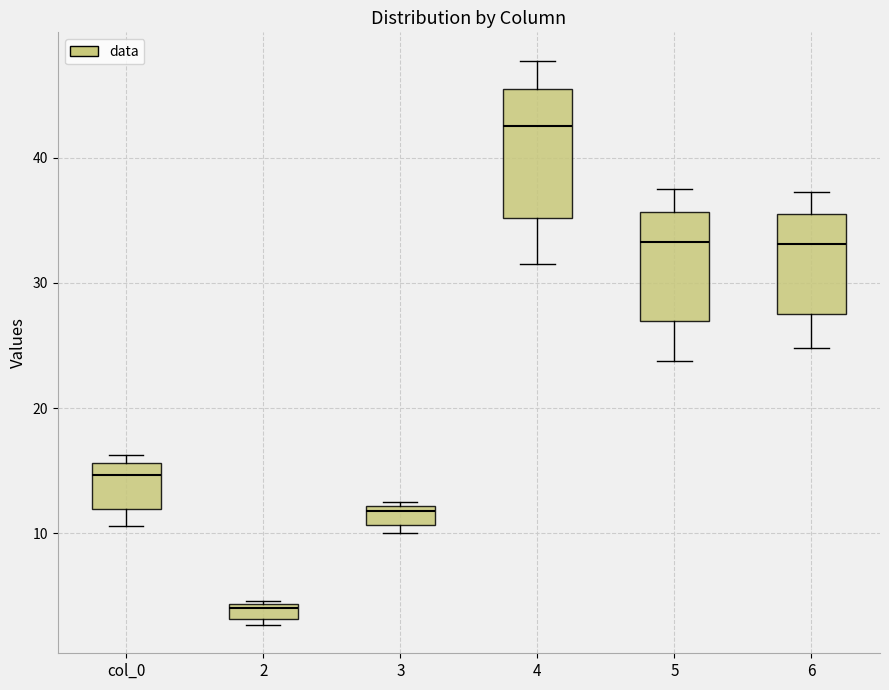

Which box has the lowest median line?

2